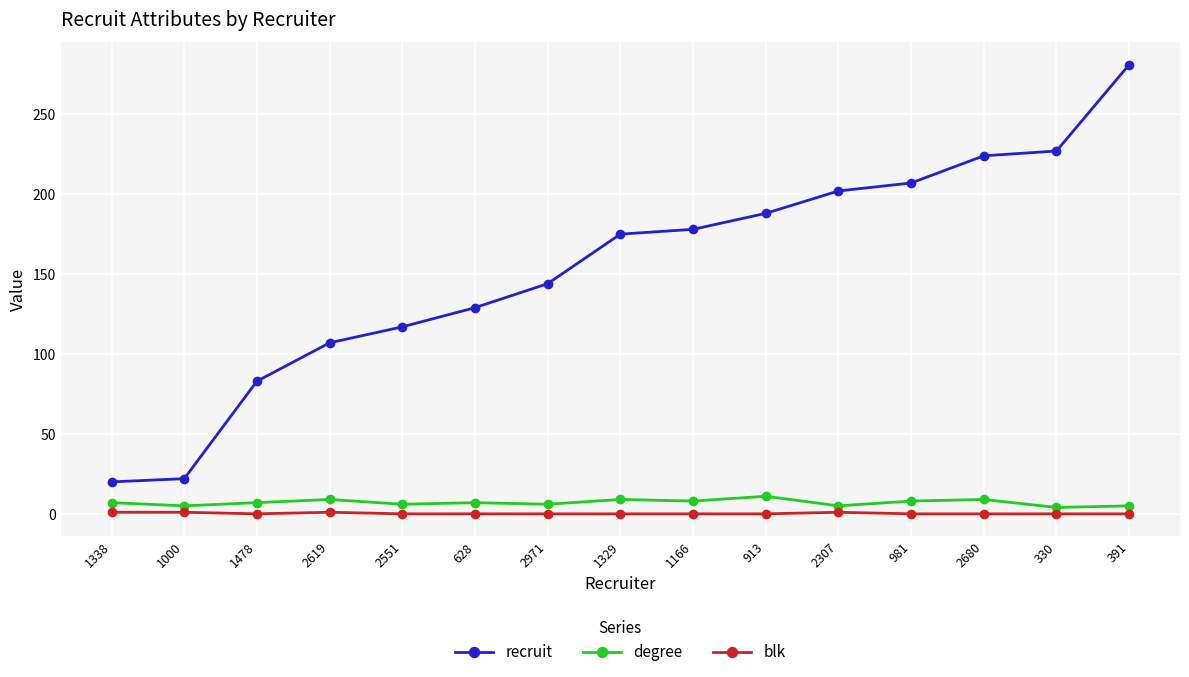

At which label is recruit closest to 150?

2971